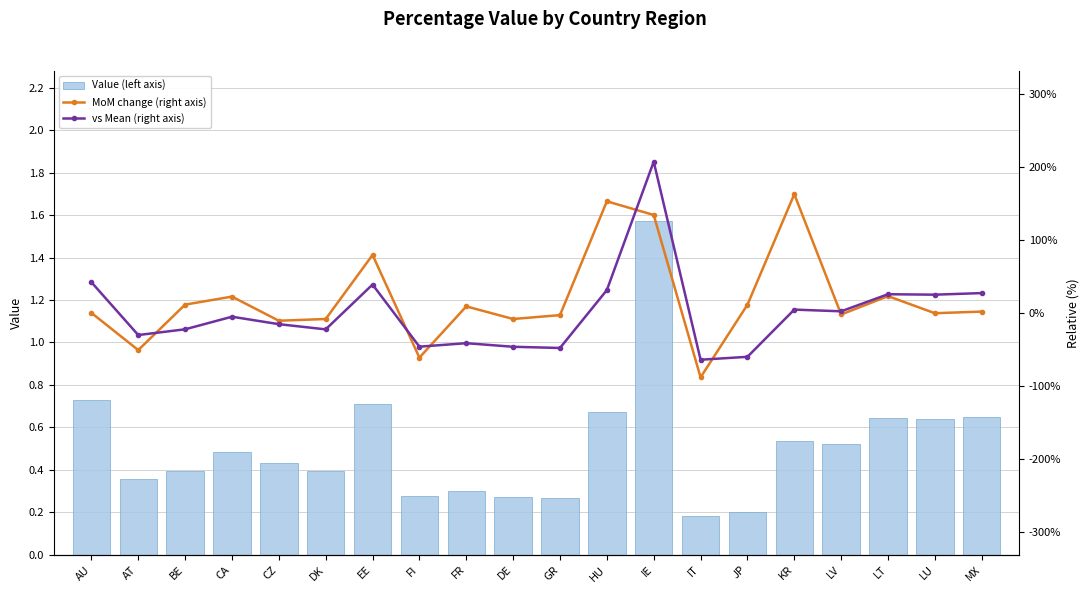

What is the spread (max minus min) of values at KR?

162.1